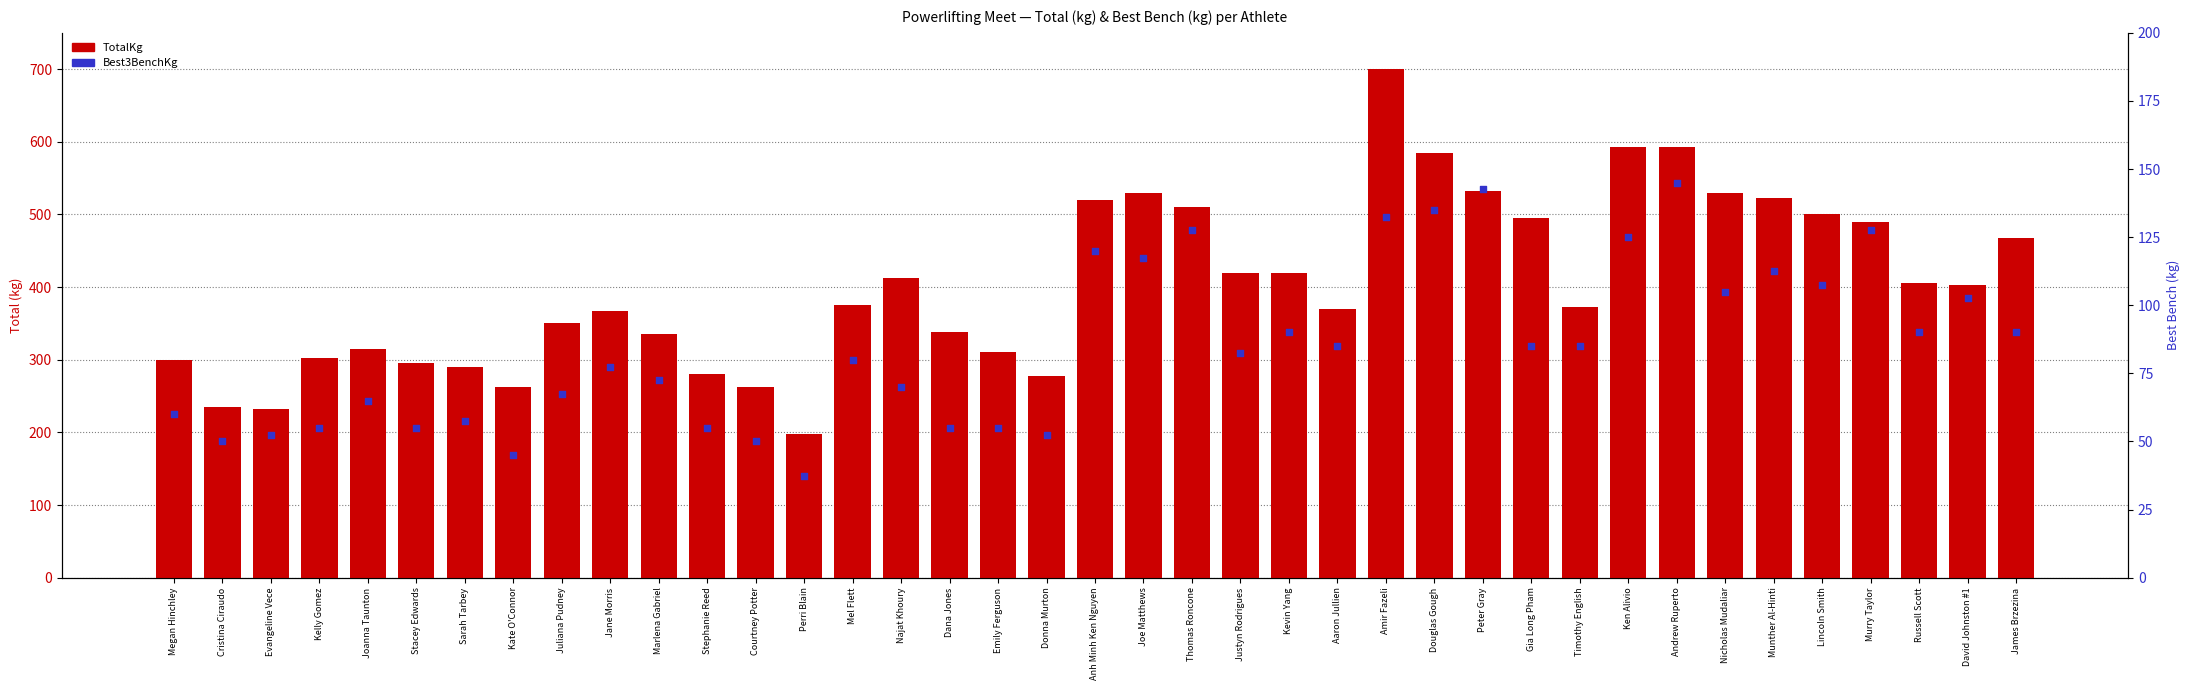

Is the value of Best3BenchKg at Joe Matthews greater than the value of TotalKg at Munther Al-Hinti?

No